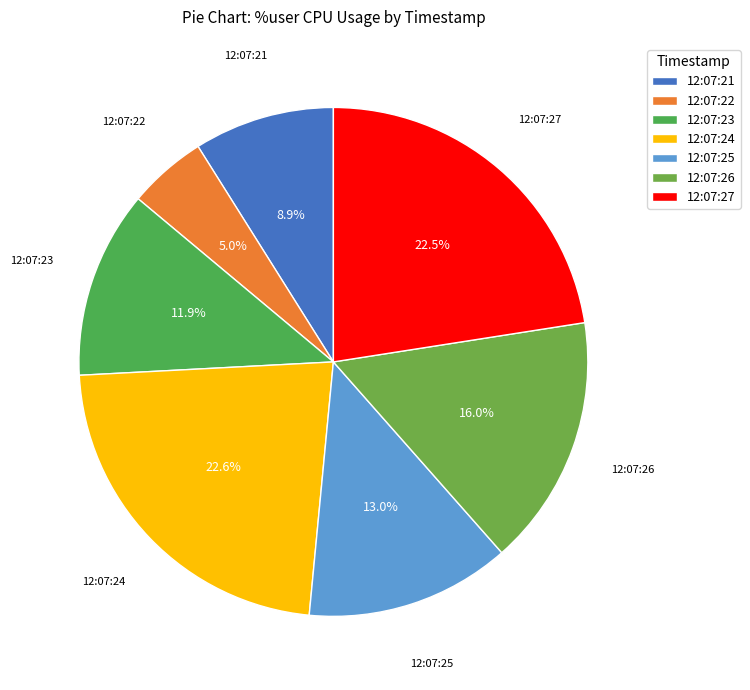

Is it true that 12:07:24 is 30% of the pie?

False